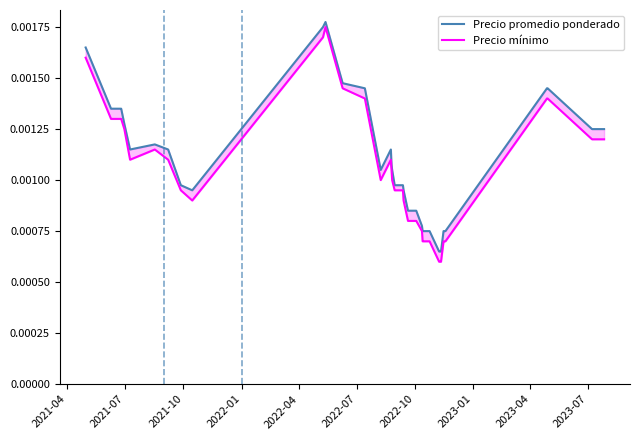

Rank the series by their maximum value, from highest to lowest.

Precio promedio ponderado, Precio mínimo